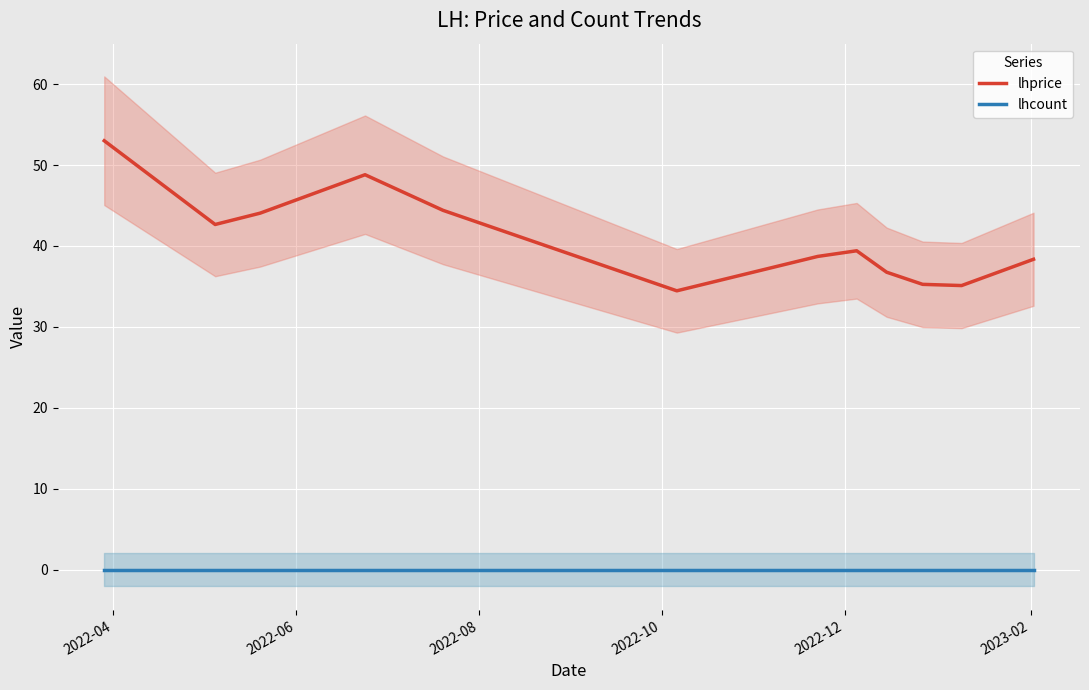

True or false: lhcount and lhprice cross at least once.

False